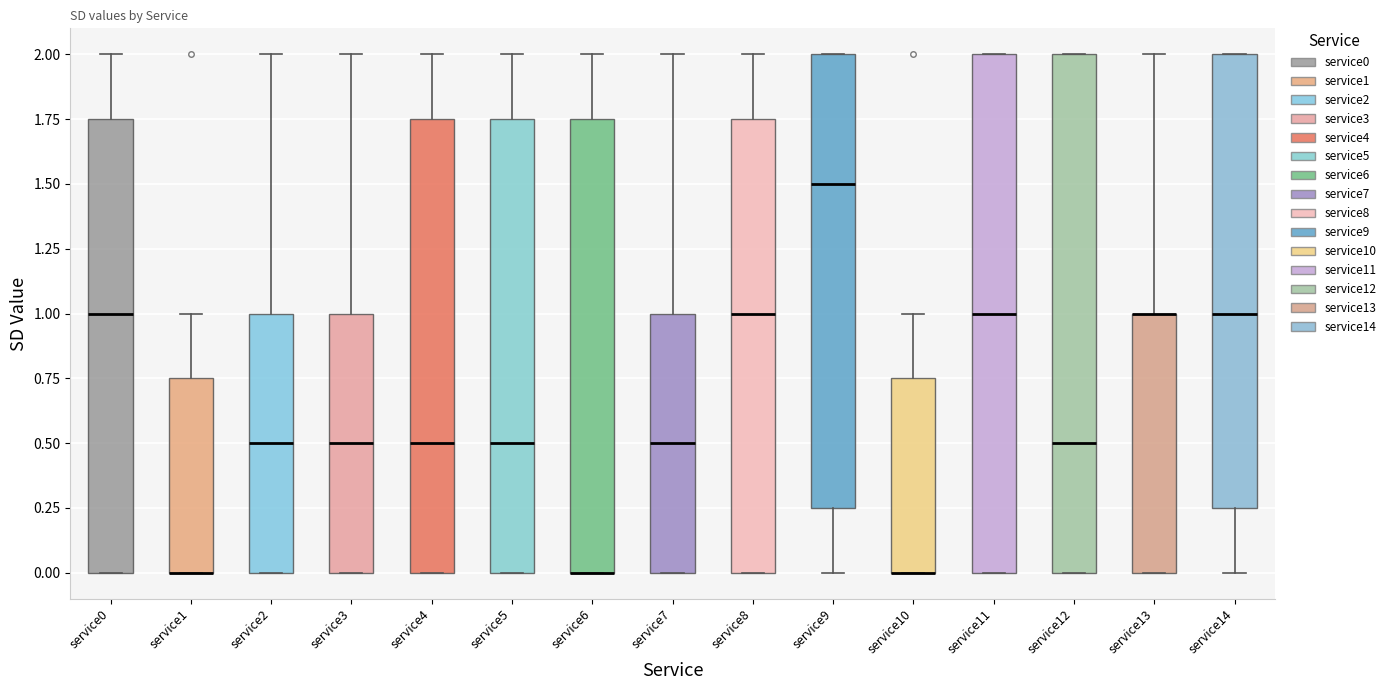

Where is the upper edge of the box for service1 on the y-axis? The values are not printed on the chart, so give them approximately, as read against the axis.

0.75